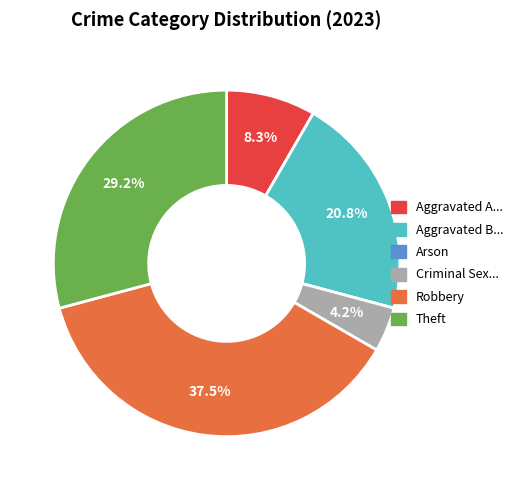

Does any single category account for the majority?

No